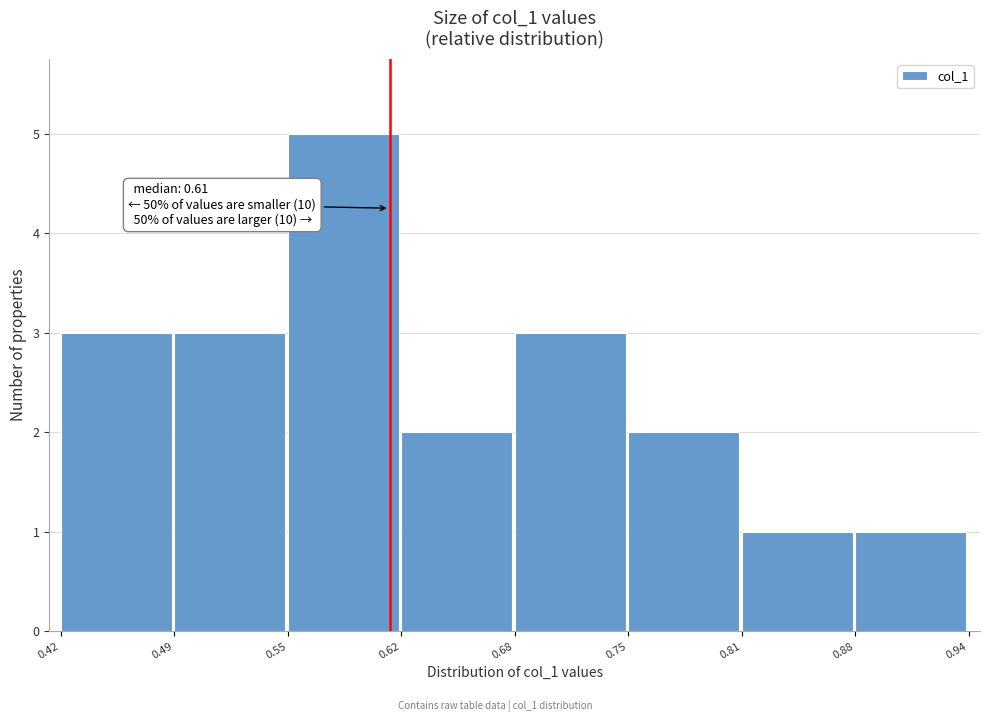

Over which range of the x-axis is the bar tallest?

0.55 to 0.62